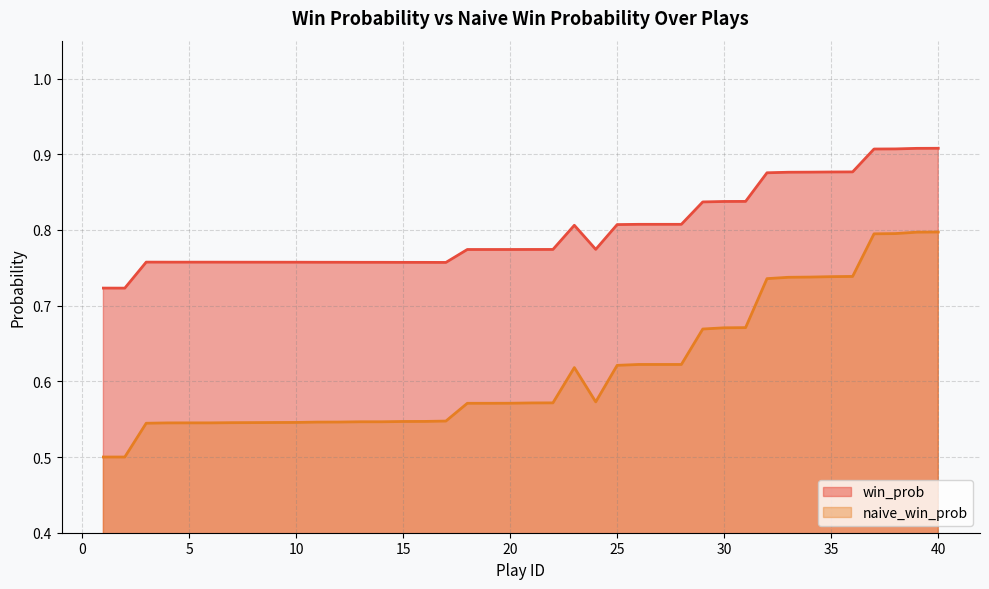

True or false: naive_win_prob and win_prob cross at least once.

False